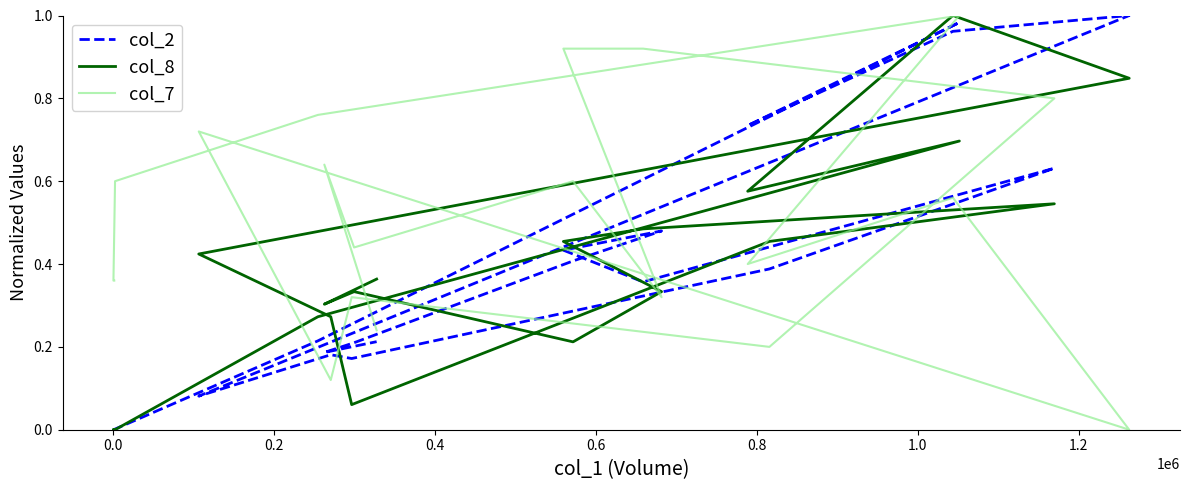

What is the total value across all series at 0.8?

1.7